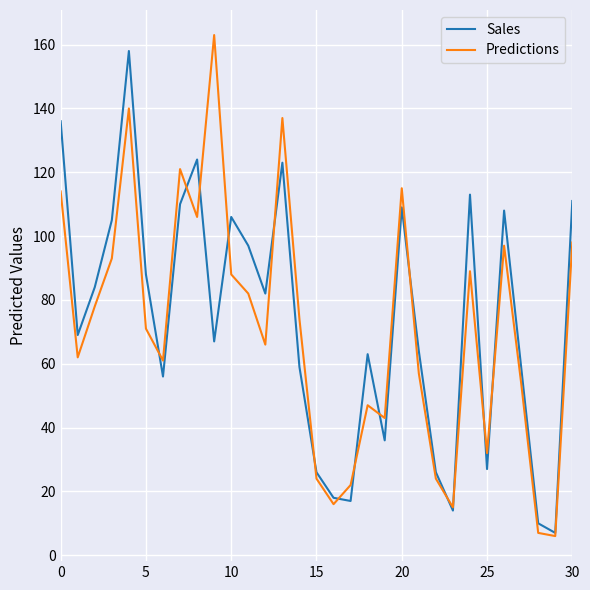

What is the minimum value shown in the chart?

6